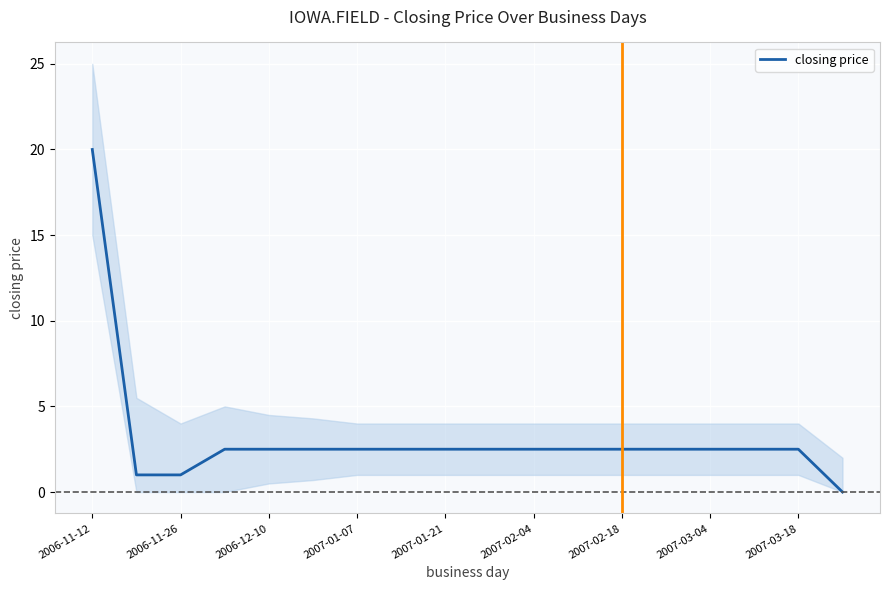

The closing price series shows 2.5 at 2007-02-18. True or false?

True